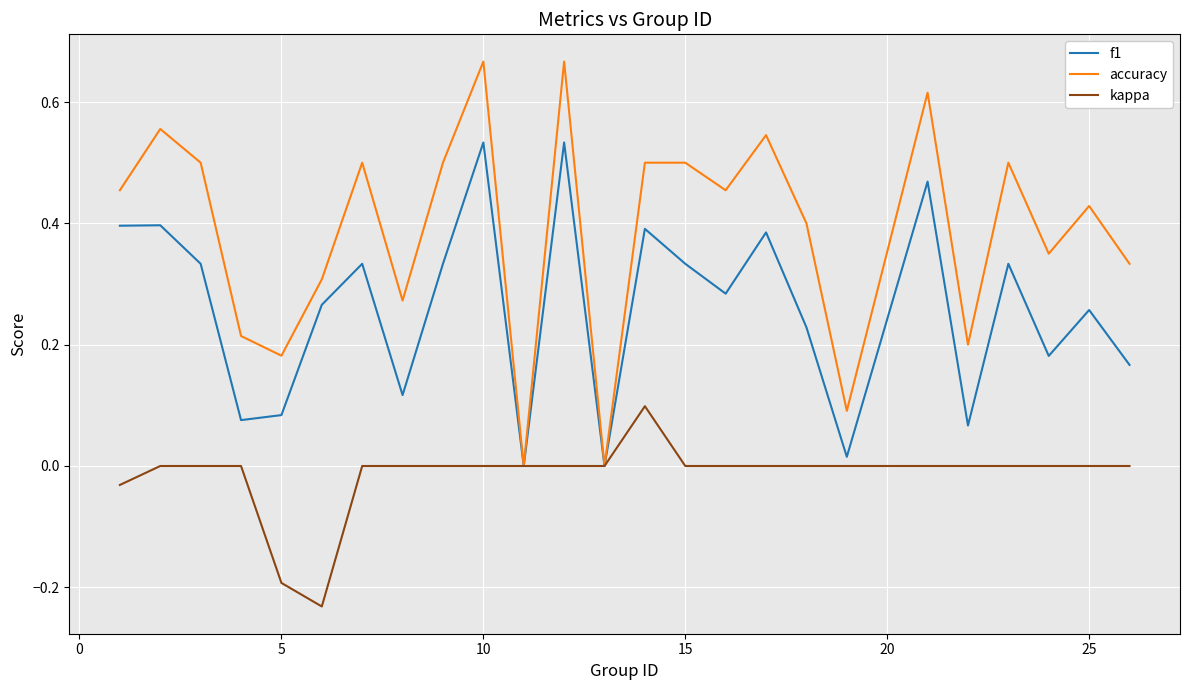

Which series has the largest total across all categories?

accuracy